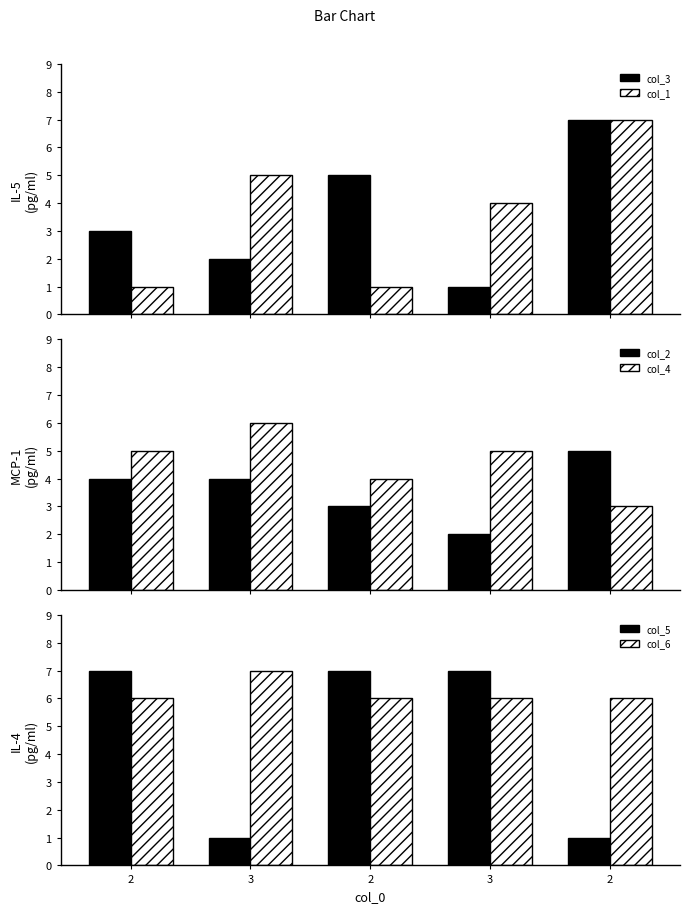

Count the col_6 values in the range 6 to 7.

5